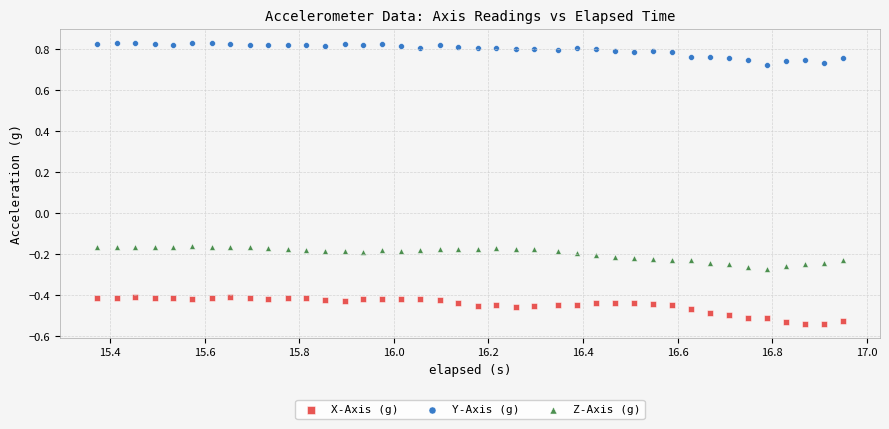

What are all the series names shown in the legend?

X-Axis (g), Y-Axis (g), Z-Axis (g)